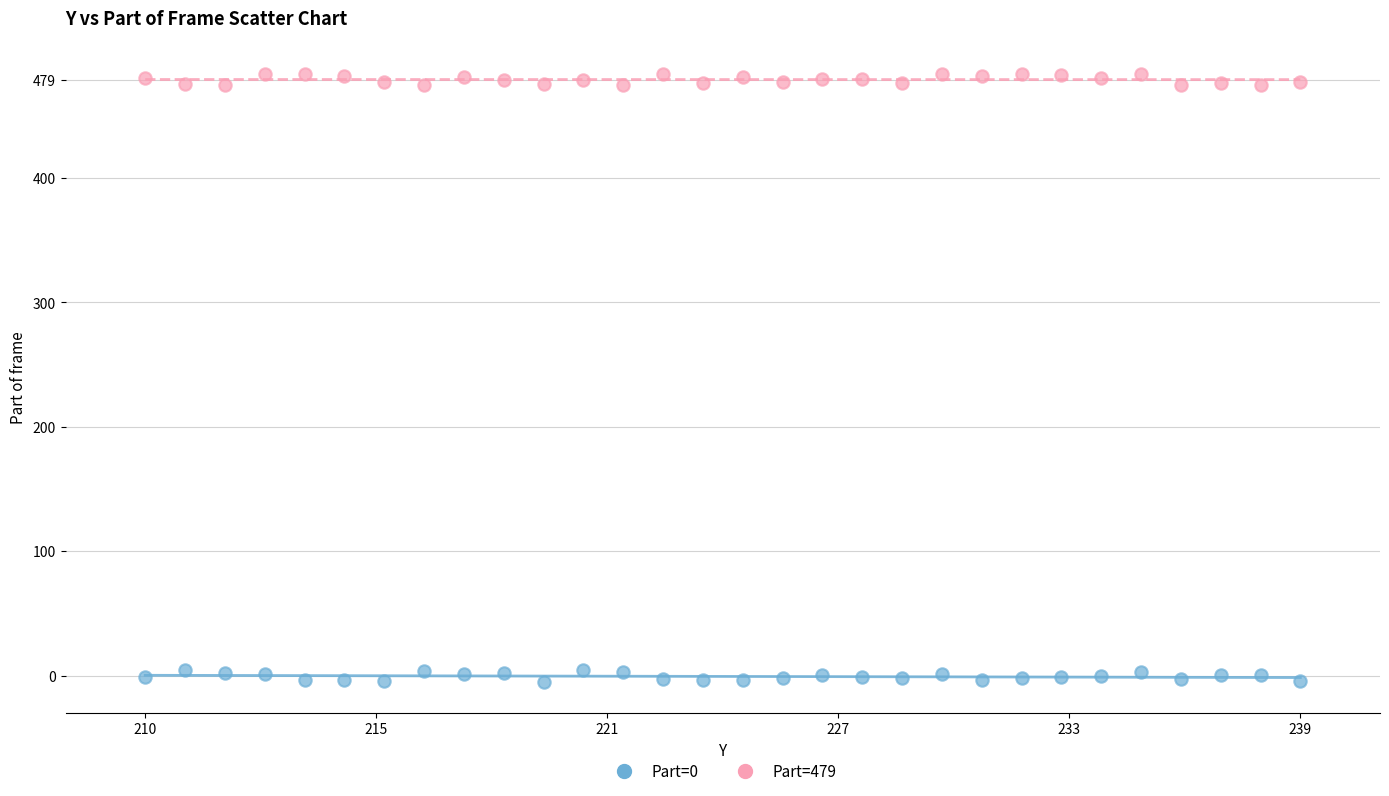

Which series reaches the maximum Y coordinate?

Part=479